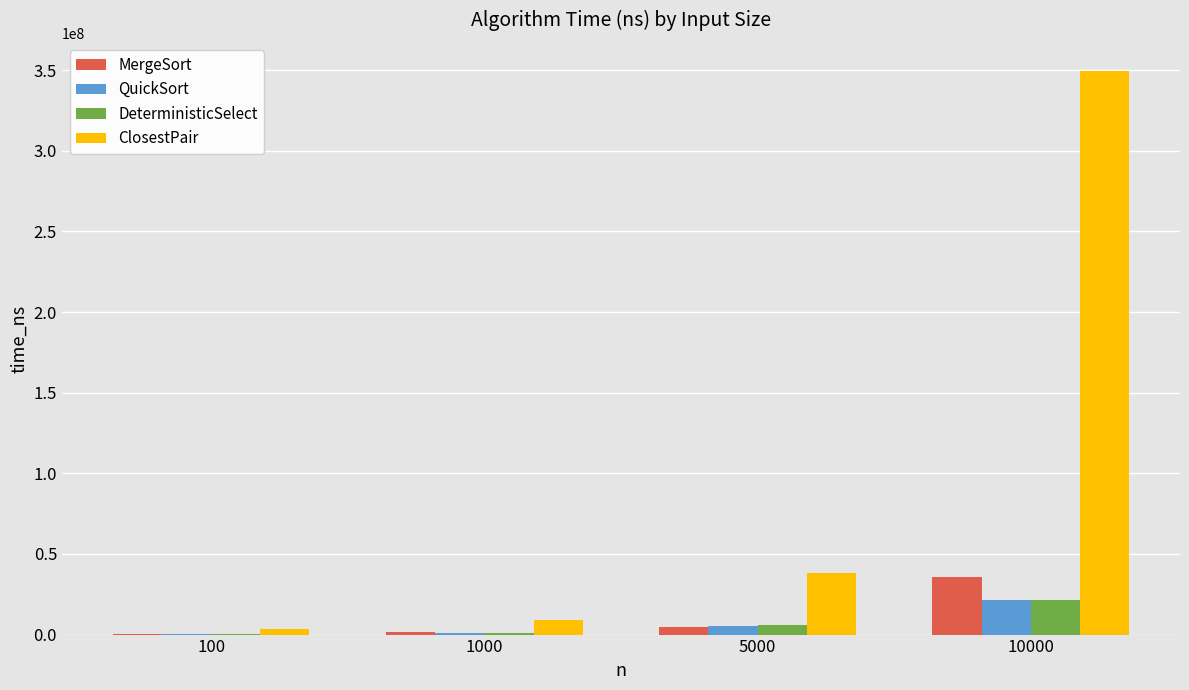

Which series has the widest spread of values?

ClosestPair